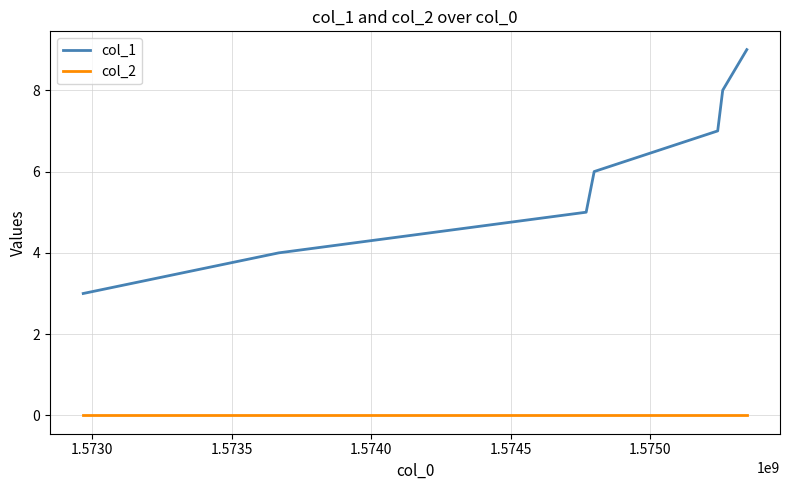

True or false: col_2 and col_1 intersect in this chart.

False